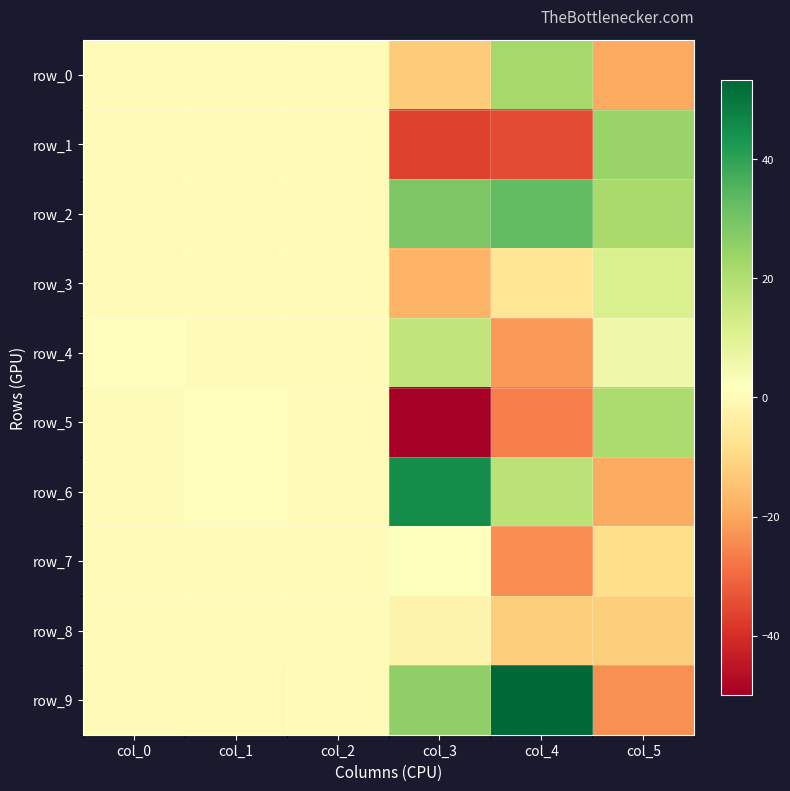

Reading right to left, list all the values displayed in this chart.

row_0: -19.6	22.2	-12.6	0.7	0.4	0.2
row_1: 24.0	-35.0	-36.4	0.4	0.1	0.7
row_2: 21.5	33.1	28.9	0.2	0.3	0.5
row_3: 11.4	-6.5	-17.5	0.4	0.2	0.1
row_4: 5.8	-22.5	16.8	0.3	0.6	1.0
row_5: 20.6	-26.2	-50.0	0.3	0.9	0.3
row_6: -19.2	17.8	44.9	0.4	0.9	0.2
row_7: -8.7	-24.0	2.3	0.1	0.6	0.5
row_8: -12.1	-12.2	-2.1	0.7	0.9	0.5
row_9: -23.7	53.3	25.8	0.4	0.1	0.7